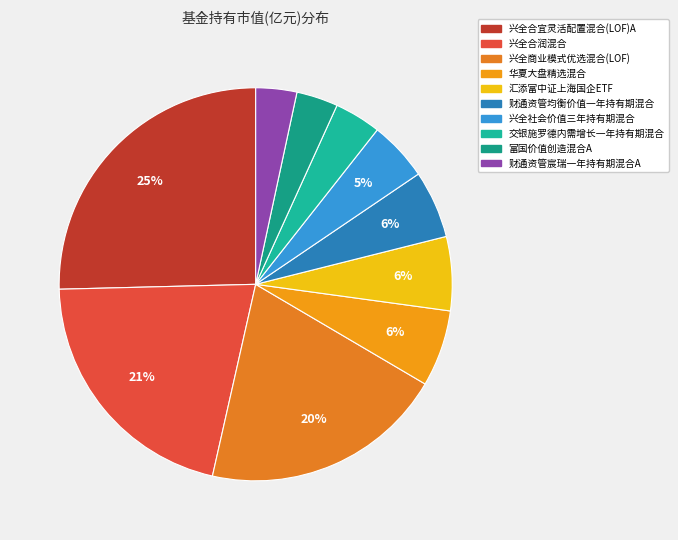

To the nearest percent, what percentage of the pie is 财通资管宸瑞一年持有期混合A?

3%